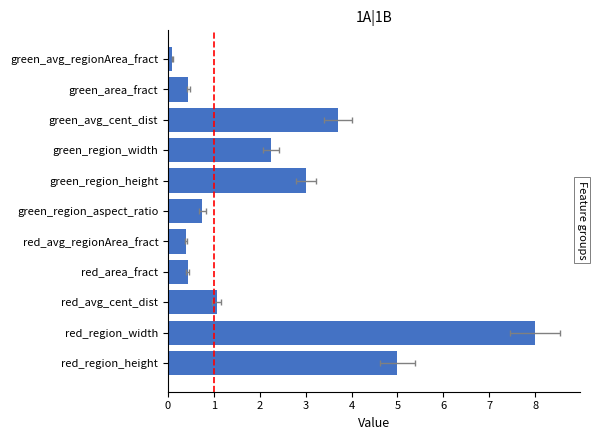

What value does the data have at red_avg_regionArea_fract?

0.4